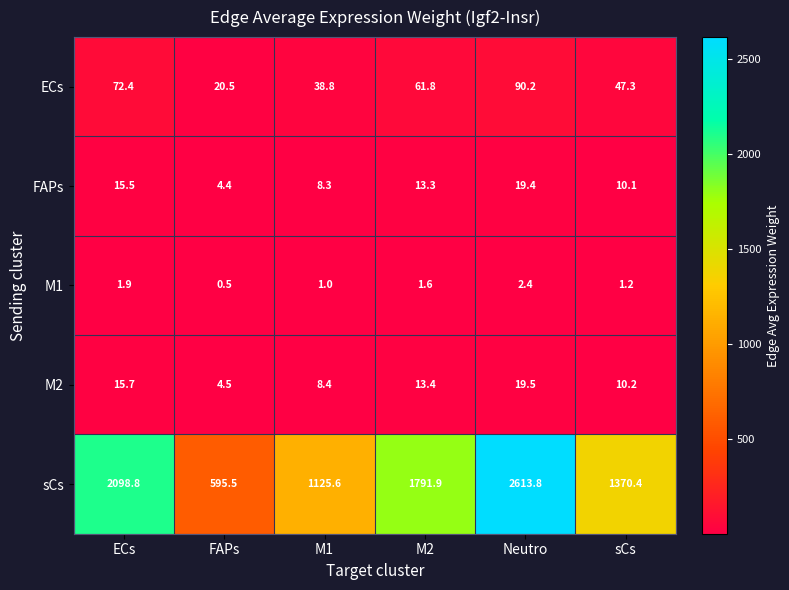

True or false: M1 has a value of 0.5 at FAPs.

True